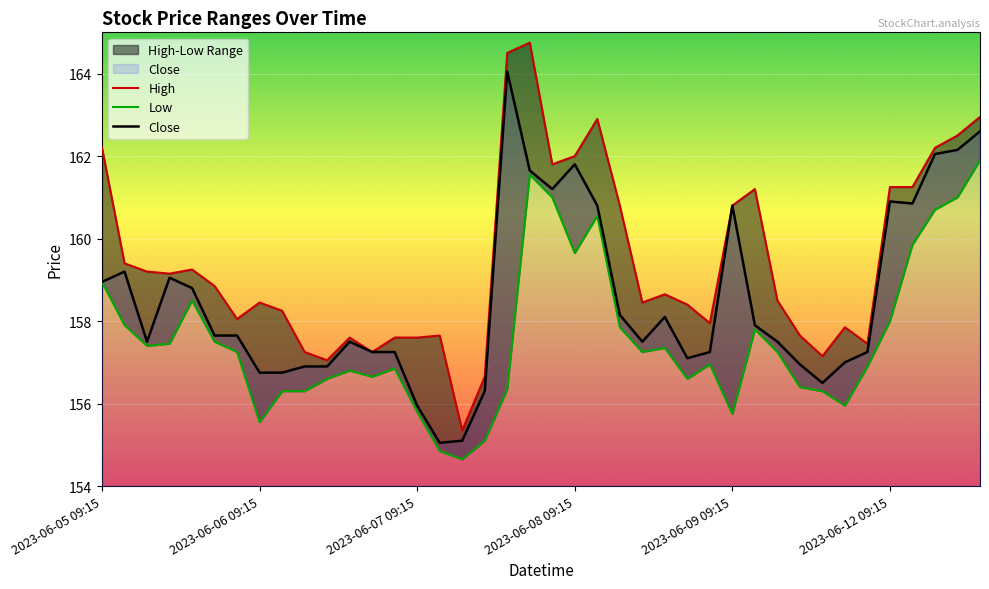

The Close series shows 155.9 at 2023-06-07 09:15. True or false?

True